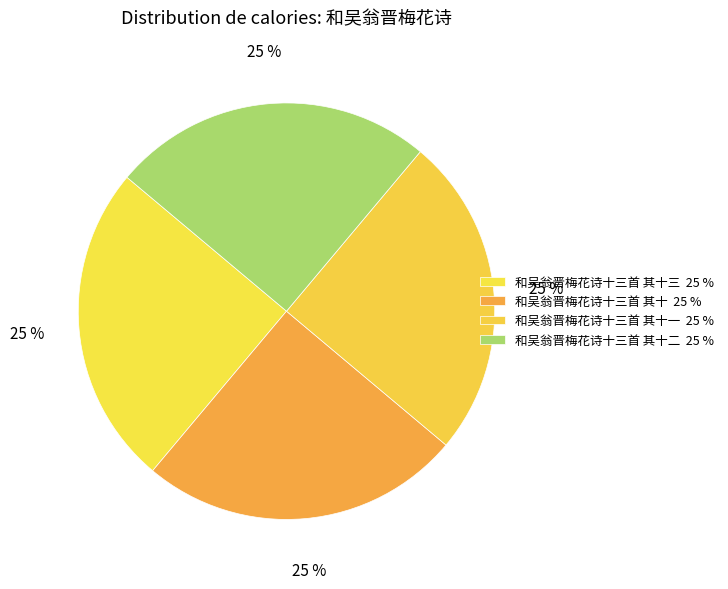

How many slices are in this pie chart?

4